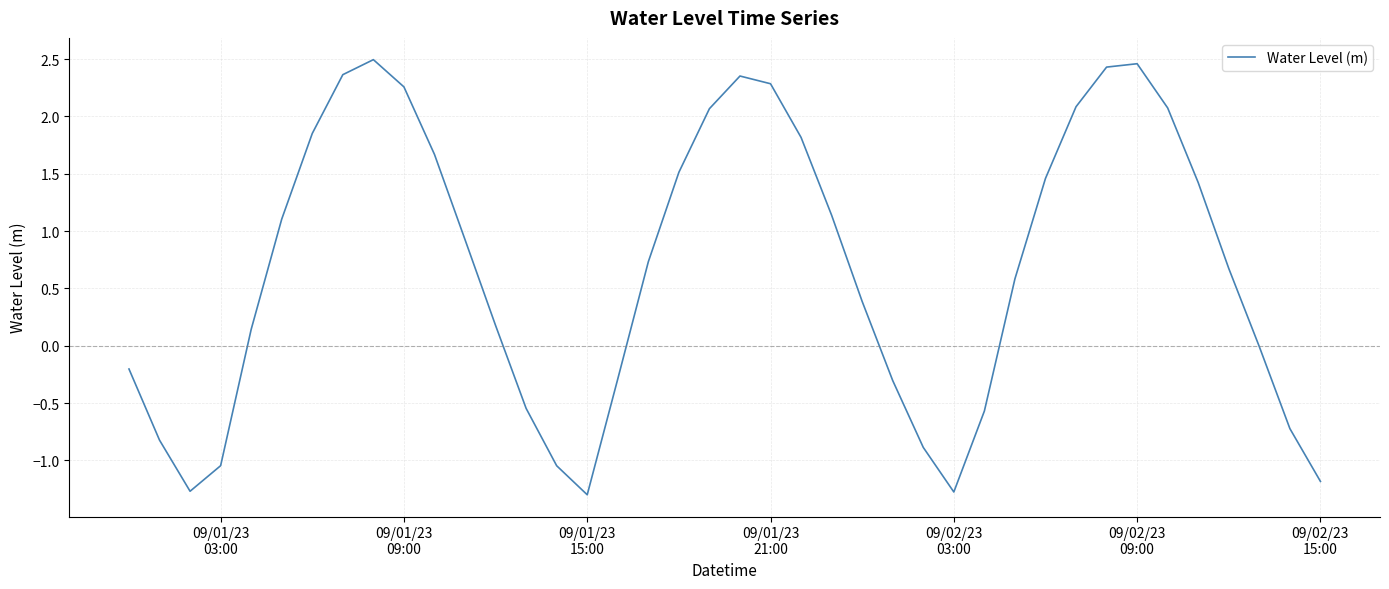

What is the maximum value shown in the chart?

2.5